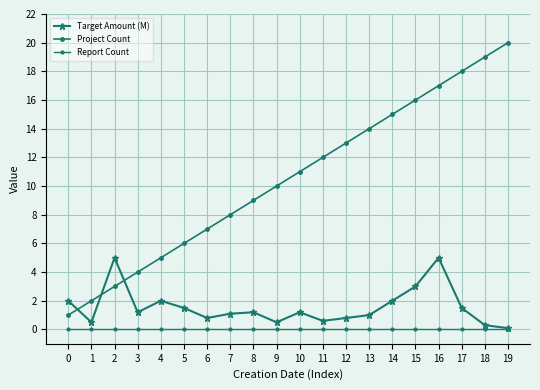

What is the total value across all series at 1?

2.5